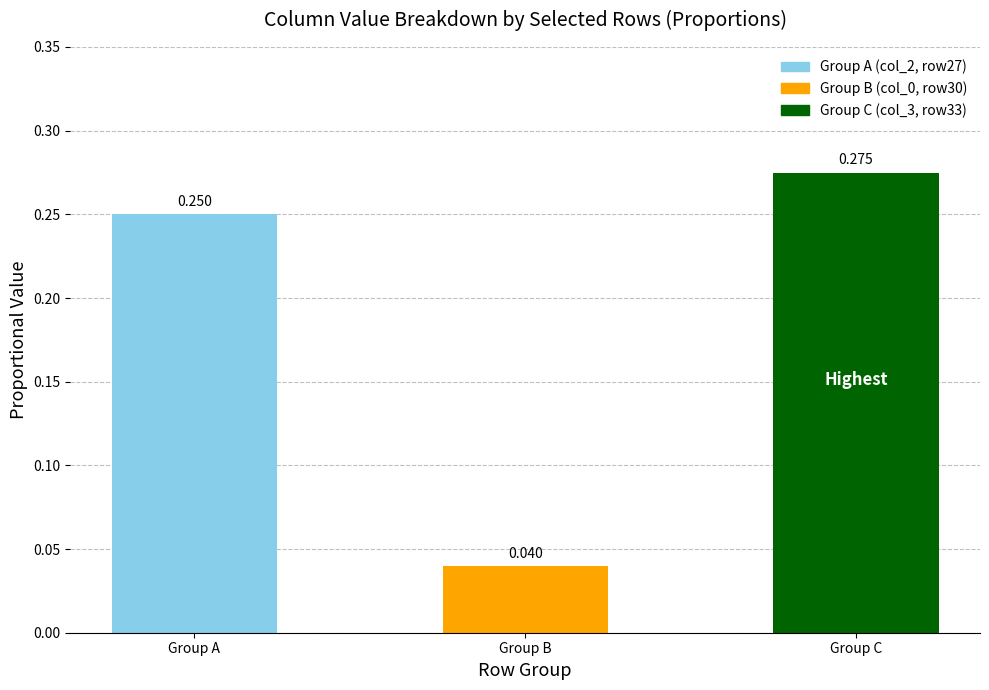

At which category does the chart reach its peak across all series?

Group C